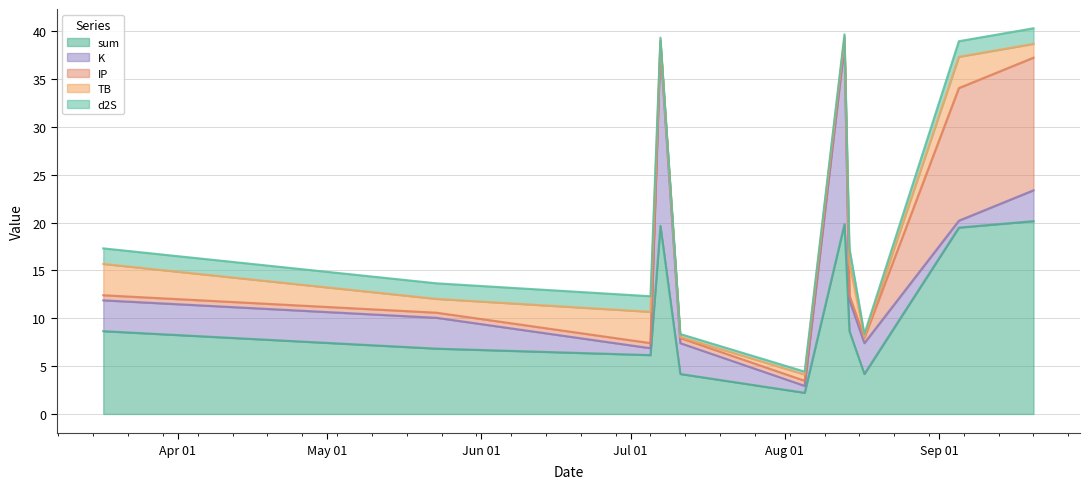

List the series in order of their peak value, highest first.

sum, K, IP, TB, d2S